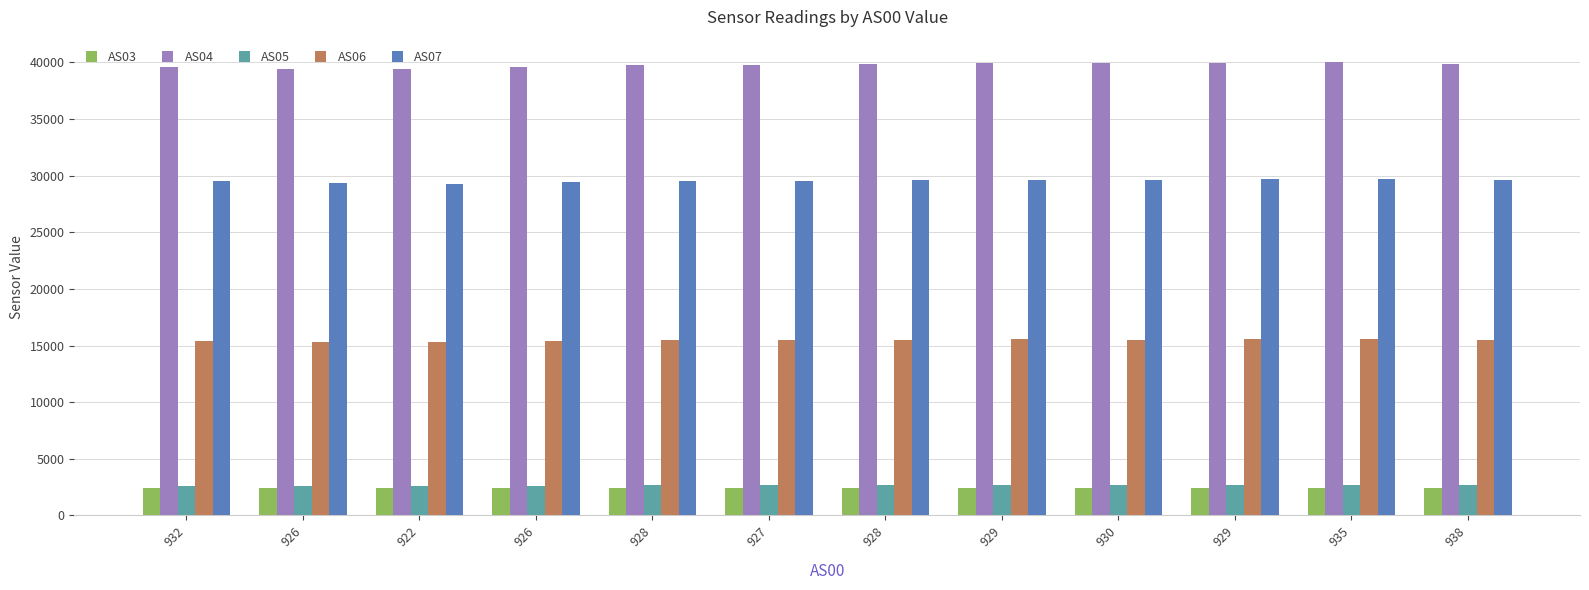

Reading left to right, list all the values displayed in this chart.

AS03: 932=2394	926=2385	922=2386	926=2400	928=2415	927=2416	928=2421	929=2432	930=2434	929=2443	935=2453	938=2455
AS04: 932=39551	926=39393	922=39441	926=39625	928=39755	927=39782	928=39821	929=39943	930=39942	929=39966	935=40002	938=39885
AS05: 932=2634	926=2622	922=2626	926=2636	928=2644	927=2646	928=2648	929=2658	930=2662	929=2669	935=2678	938=2688
AS06: 932=15424	926=15352	922=15350	926=15395	928=15451	927=15452	928=15479	929=15537	930=15529	929=15543	935=15552	938=15521
AS07: 932=29529	926=29340	922=29295	926=29430	928=29557	927=29566	928=29597	929=29651	930=29634	929=29659	935=29687	938=29617